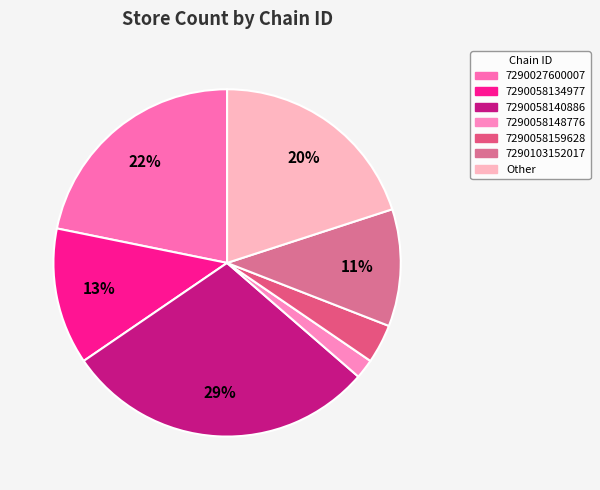

Count the number of slices in the pie.

7